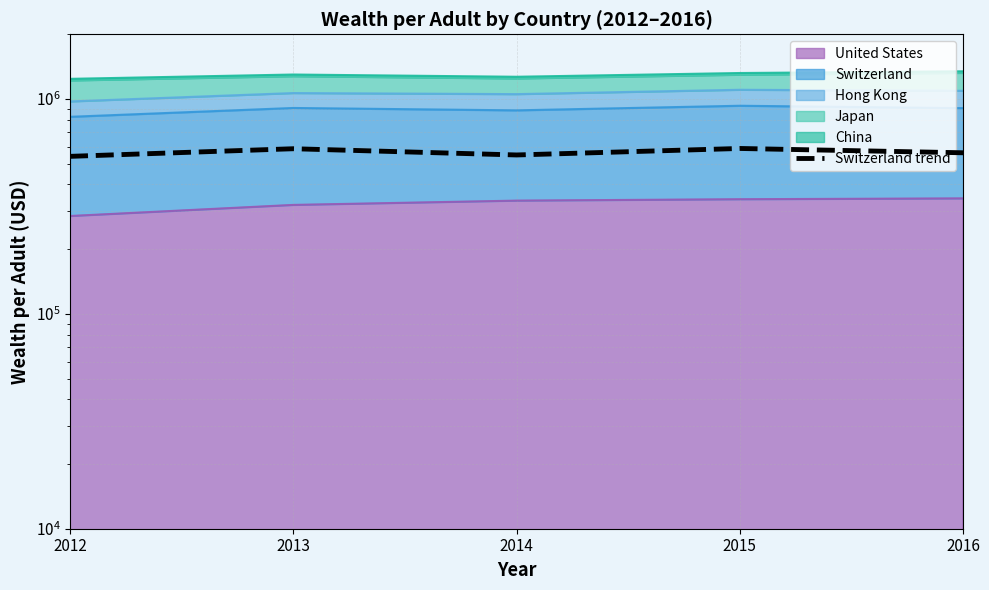

Where is the first local maximum?

2013